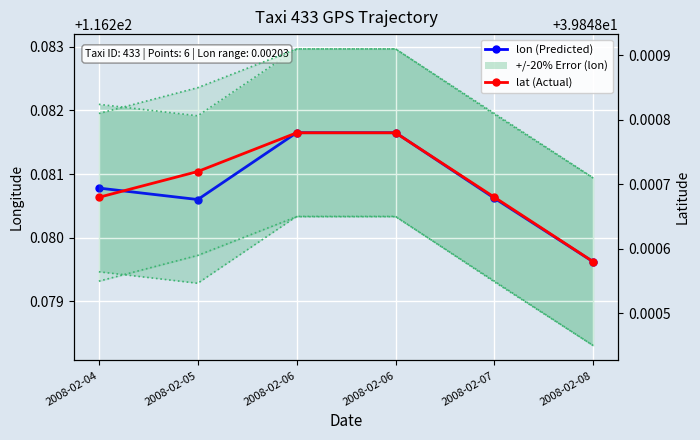

Between 2008-02-05 and 2008-02-04, which is larger?

2008-02-04